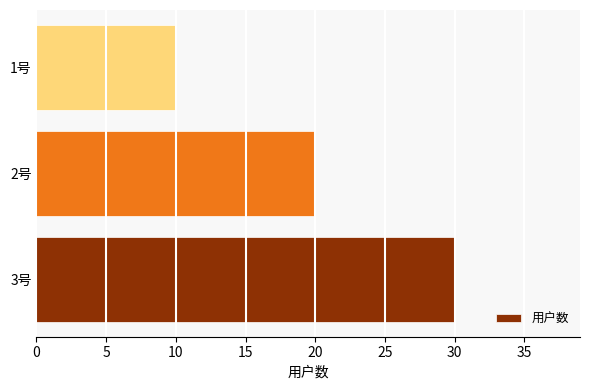

What is the sum of the values at 1号 and 3号?

40